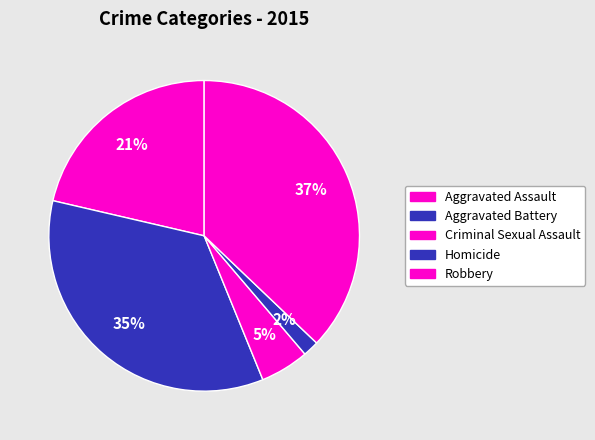

How many segments does this pie chart have?

5